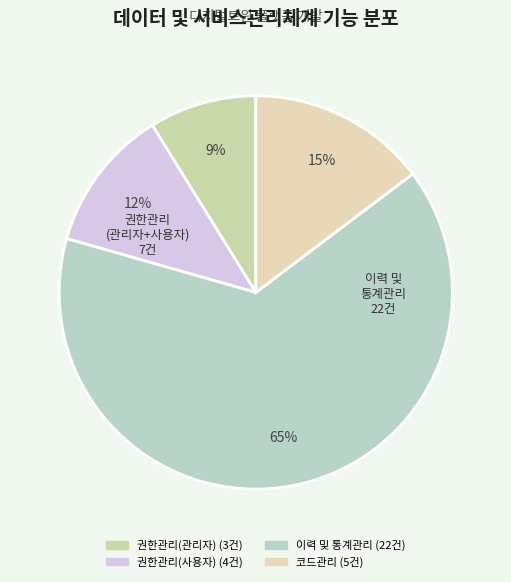

Which slice is the smallest?

권한관리(관리자)